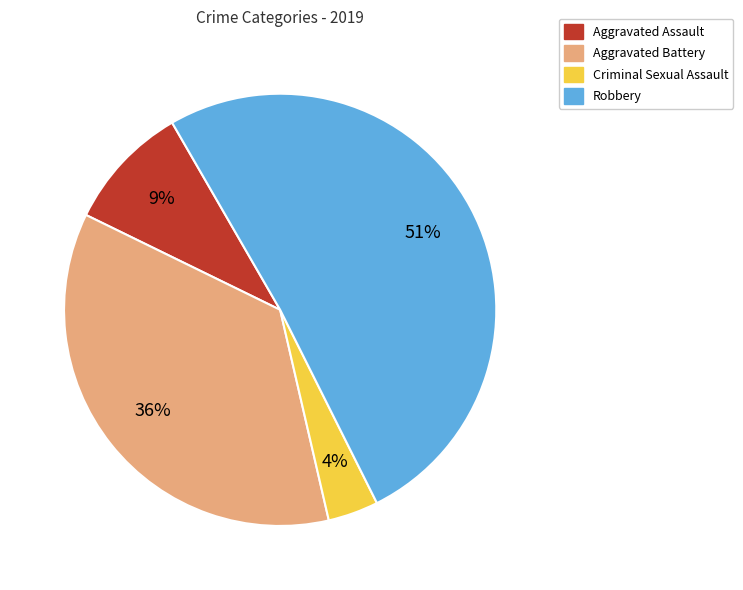

To the nearest percent, what is the combined percentage of Aggravated Battery and Robbery?

87%